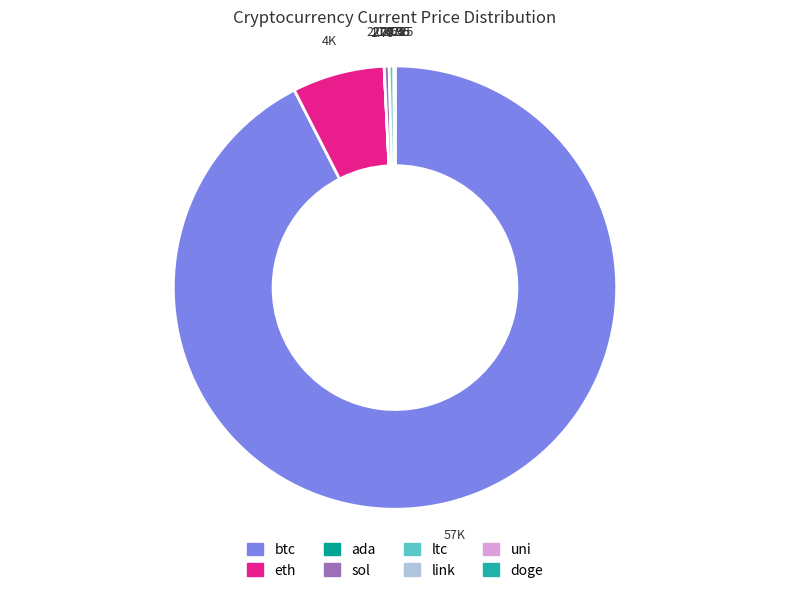

Does any single category account for the majority?

Yes